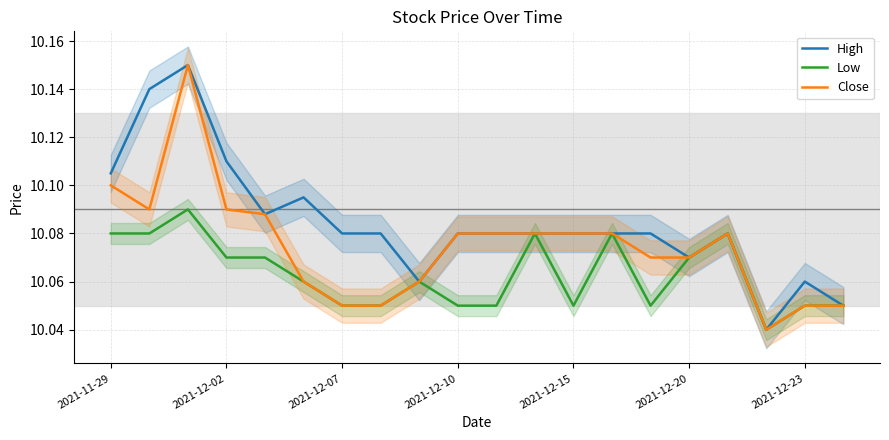

The High series shows 10.1 at 19. True or false?

True